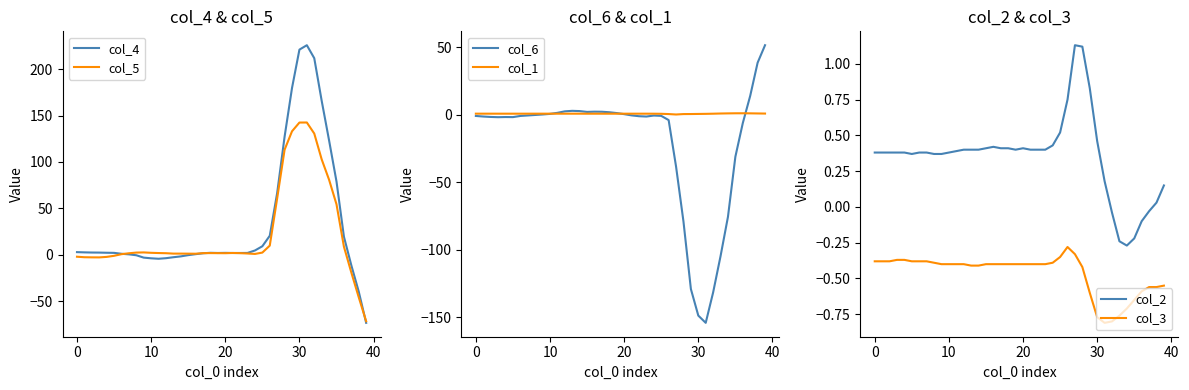

Which series has the largest range (max minus min)?

col_4